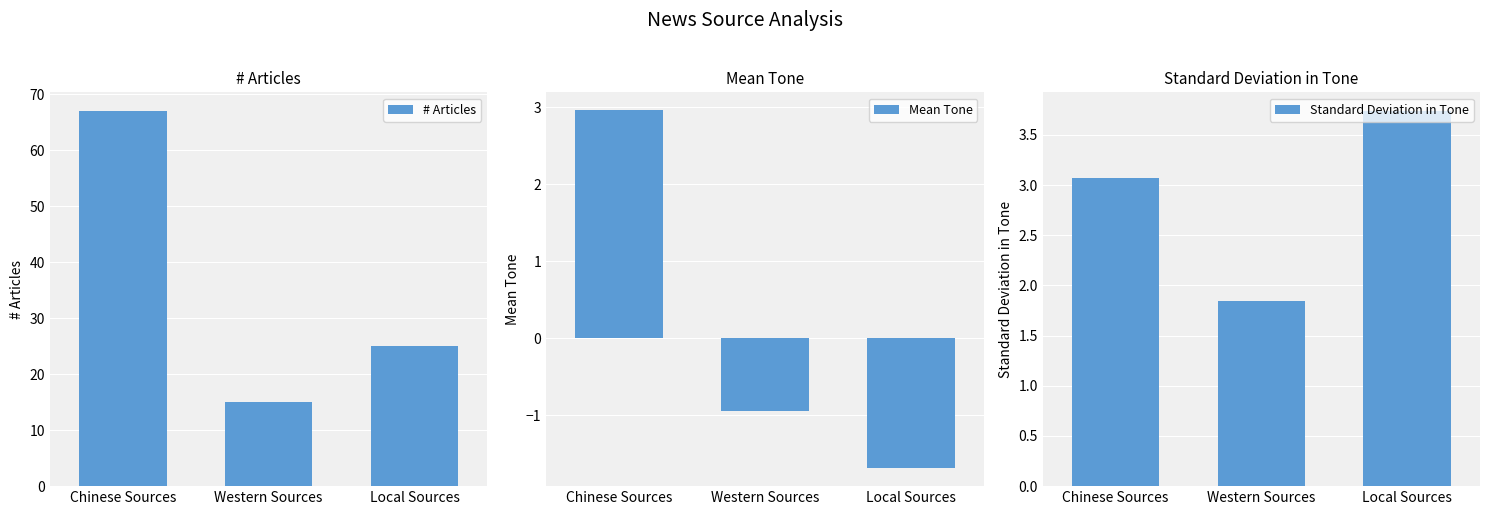

Reading left to right, what are all the values shown in this chart?

# Articles: Chinese Sources=67.0	Western Sources=15.0	Local Sources=25.0
Mean Tone: Chinese Sources=3.0	Western Sources=-0.9	Local Sources=-1.7
Standard Deviation in Tone: Chinese Sources=3.1	Western Sources=1.8	Local Sources=3.7